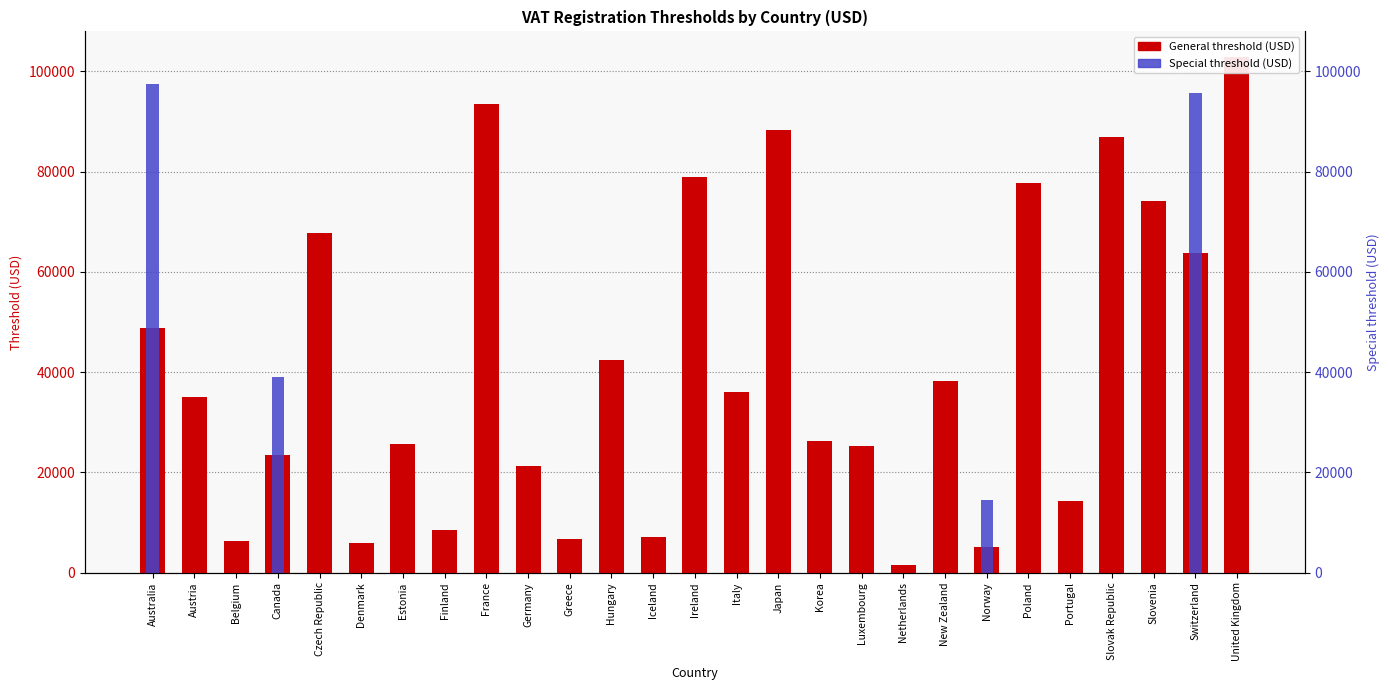

What is the difference between the second highest and minimum values in the General threshold (USD) series?

92013.9